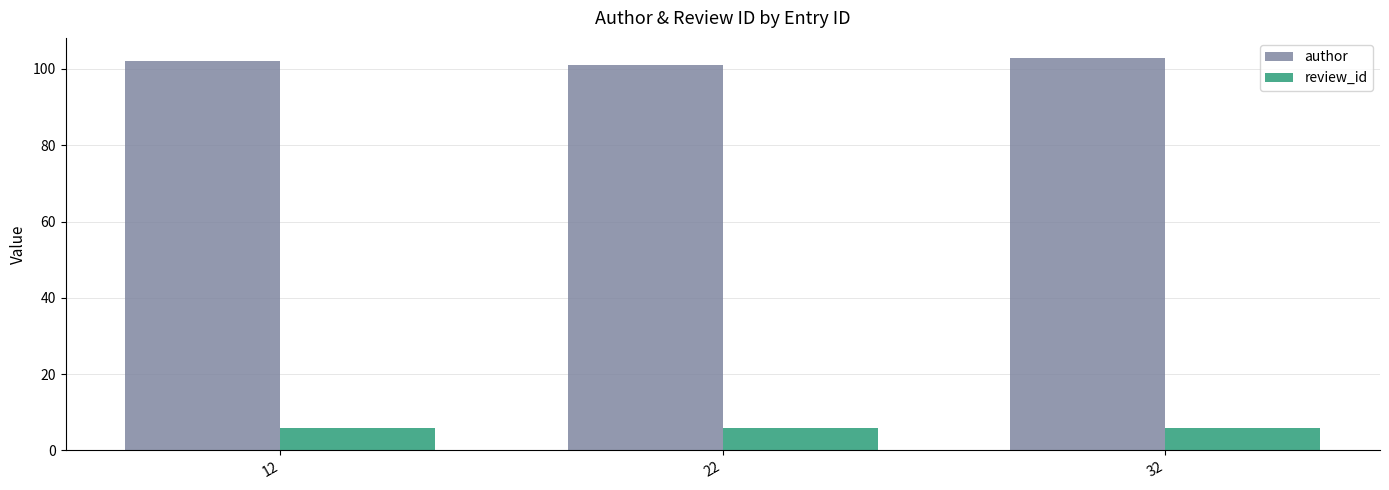

List the series in order of their overall mean, lowest first.

review_id, author